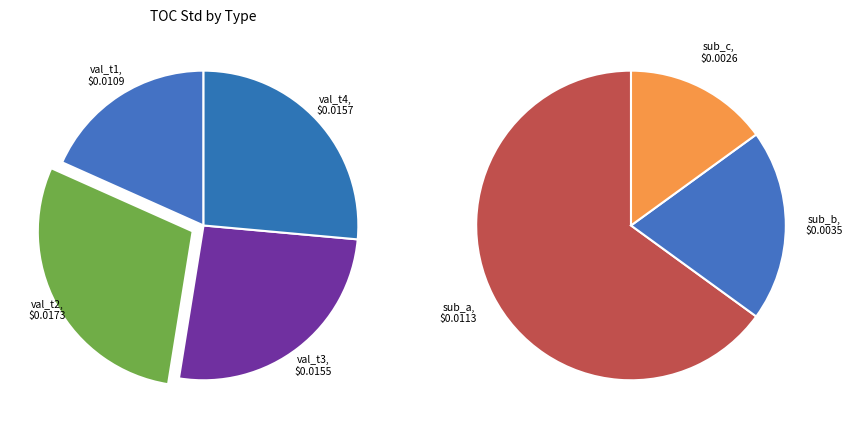

To the nearest percent, what portion does val_t3 represent?

26%